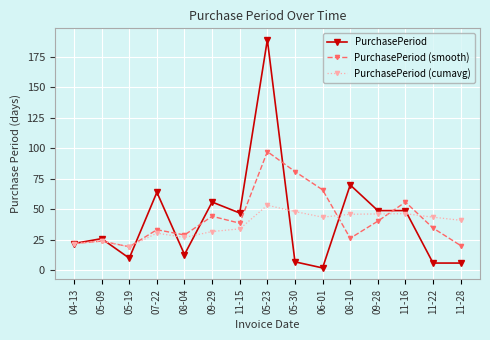

Is the value of PurchasePeriod (cumavg) at 05-23 greater than the value of PurchasePeriod (smooth) at 09-28?

Yes